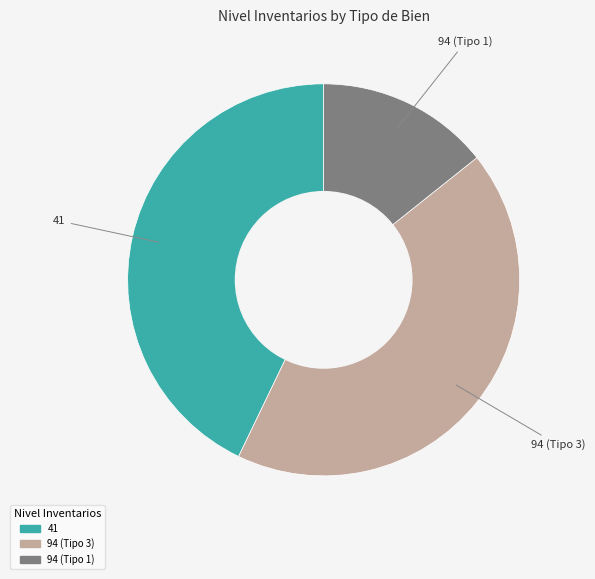

Do 94 (Tipo 1) and 94 (Tipo 3) together represent more than half of the pie?

Yes